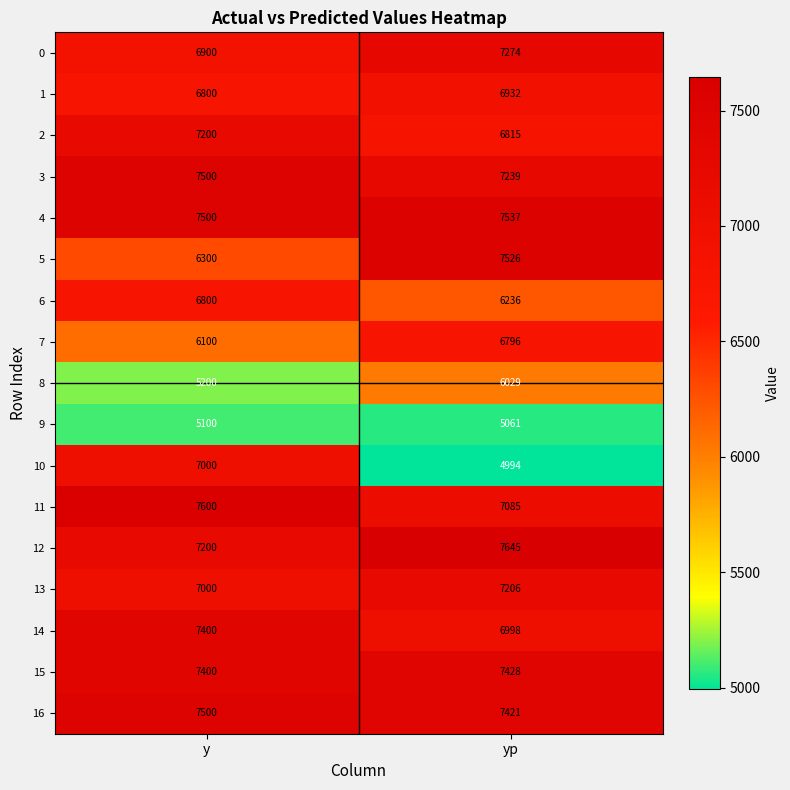

Which series has the largest total across all categories?

4